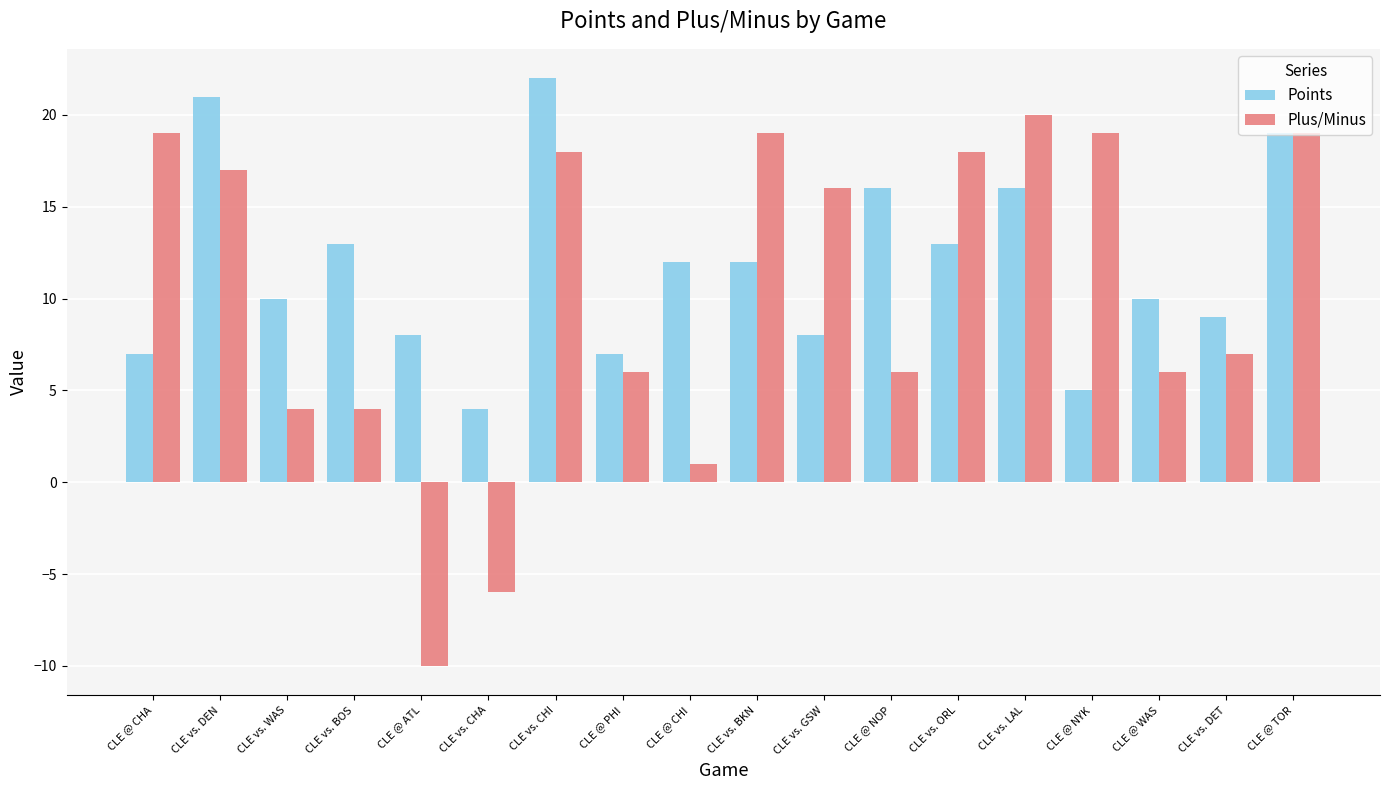

At which label does Points first exceed 12?

CLE vs. DEN